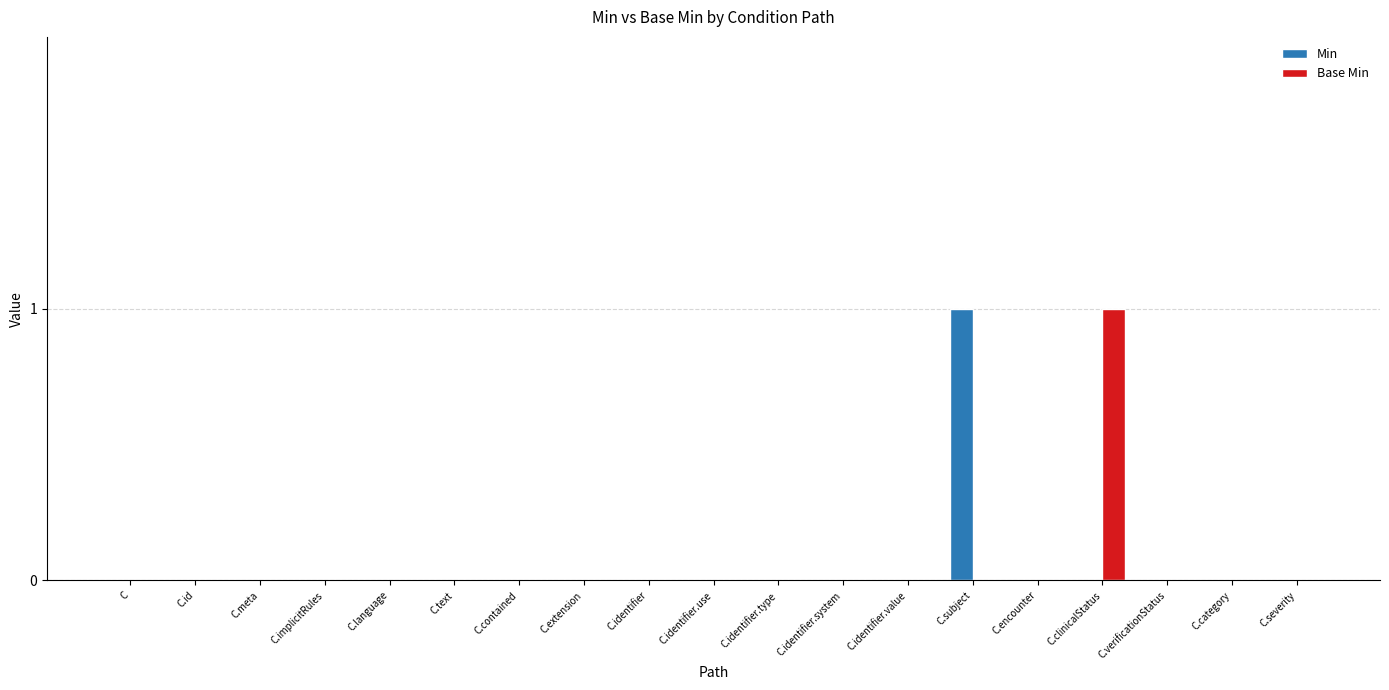

Are the bars grouped side by side (vs. stacked)?

Yes